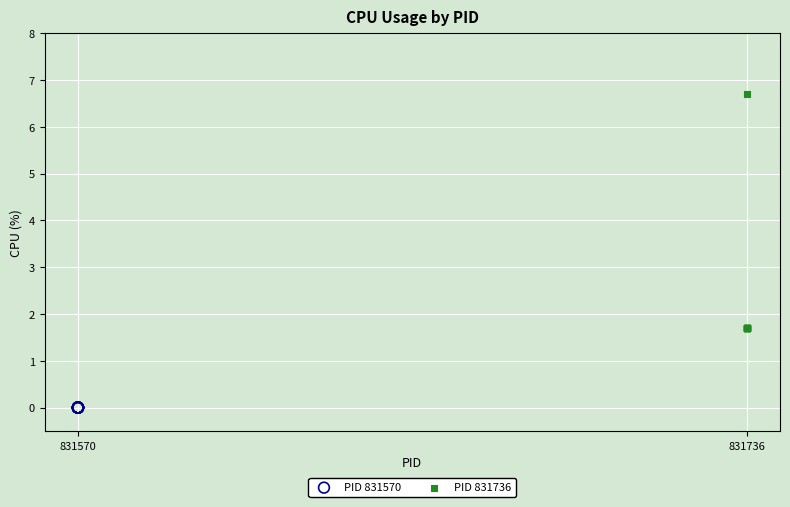

What are all the series names shown in the legend?

PID 831570, PID 831736